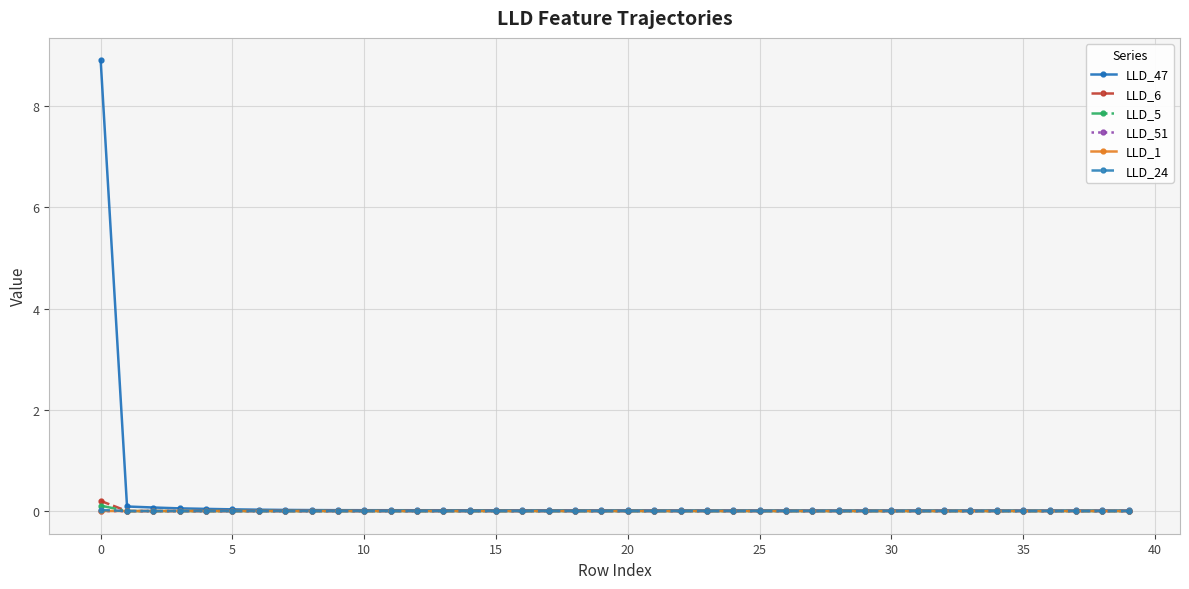

How many lines are shown in the chart?

6